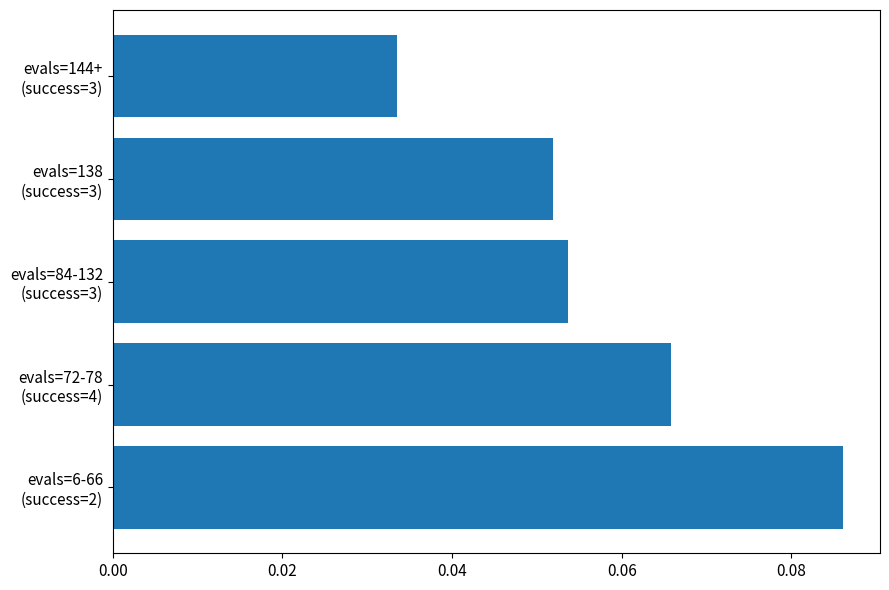

Count the values in the range 0 to 1.

5